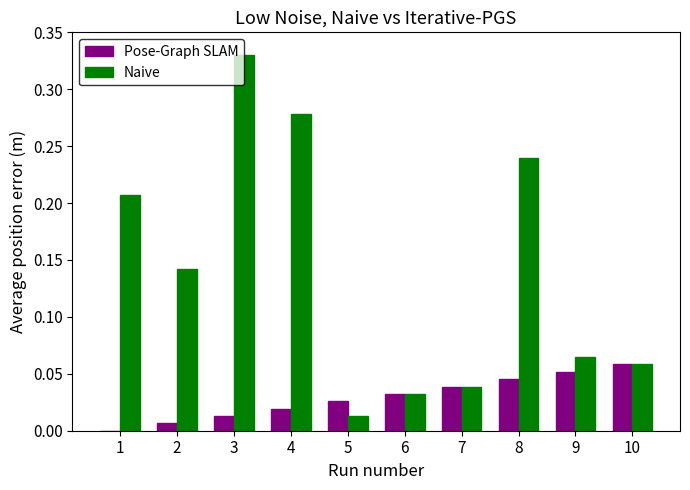

True or false: Pose-Graph SLAM has a value of 0.0 at 1.

True